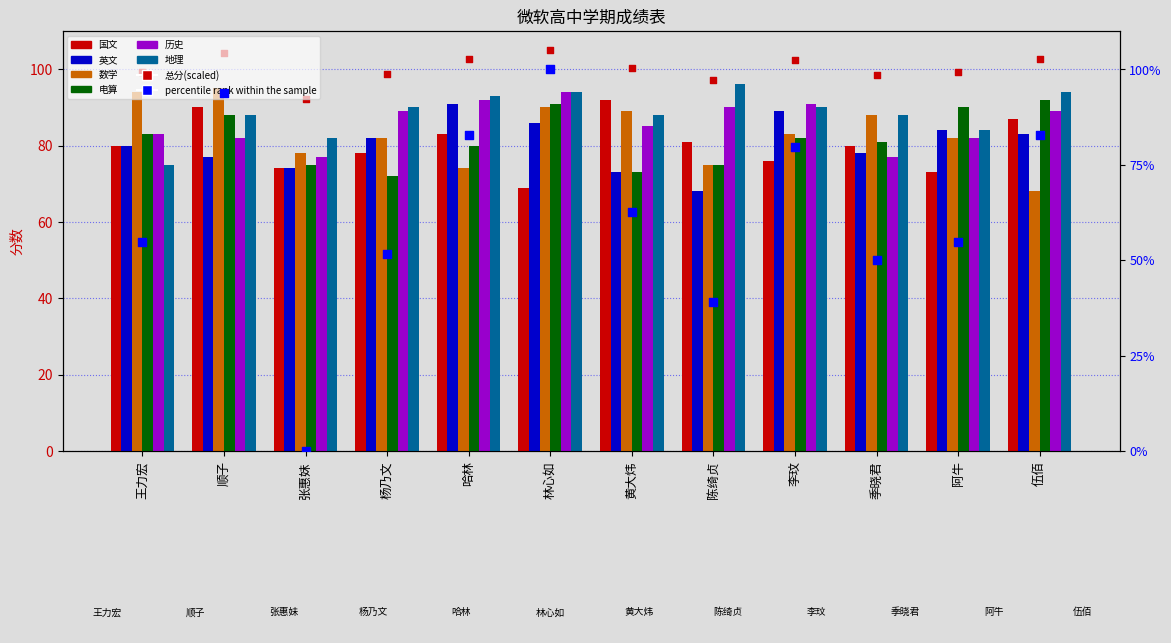

At which category is the sum across all series the highest?

林心如